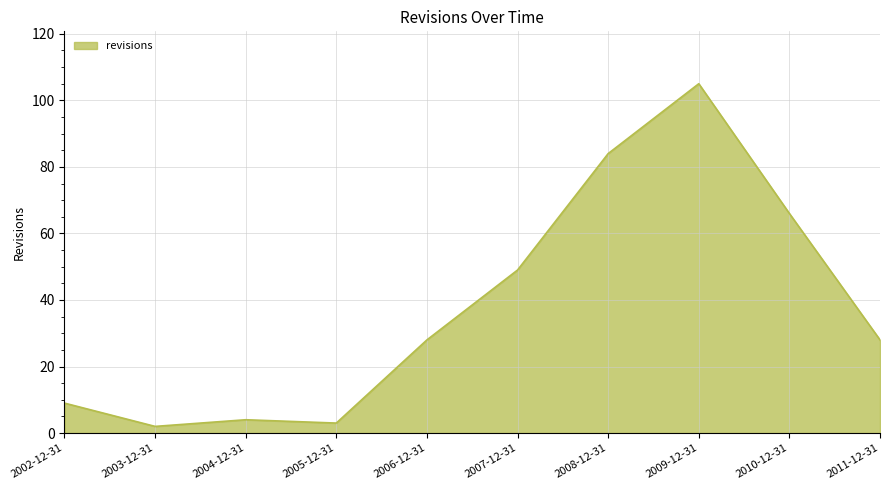

What position from the right is 2008-12-31?

4